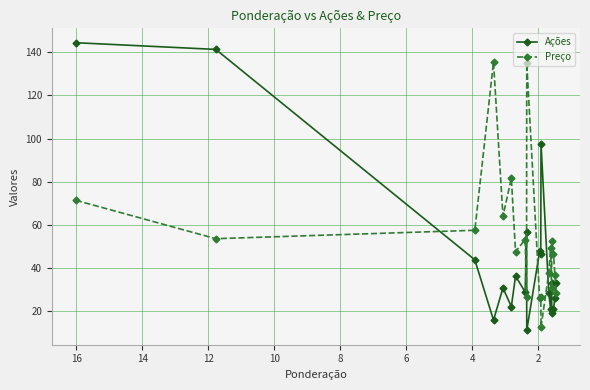

What are all the series names shown in the legend?

Ações, Preço